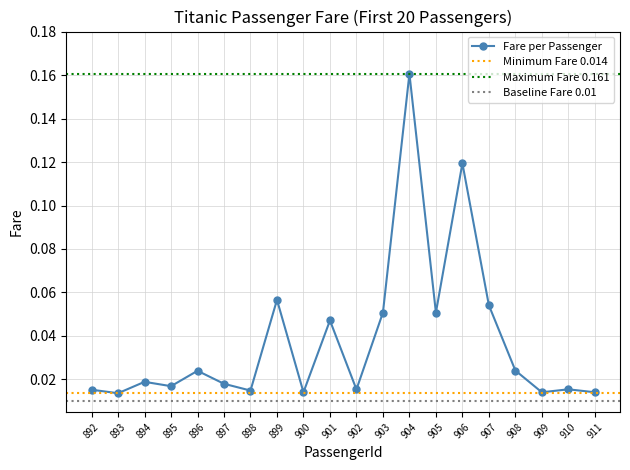

How many interior local peaks (higher than both neighbors) does the data have?

7